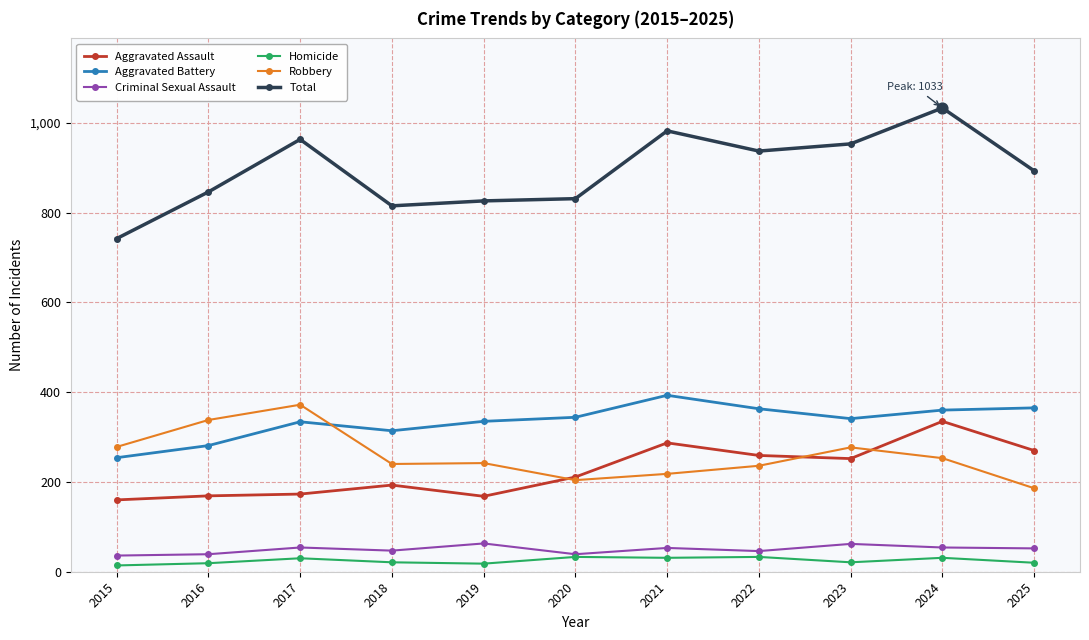

Is the value of Aggravated Battery at 2023 greater than the value of Total at 2023?

No